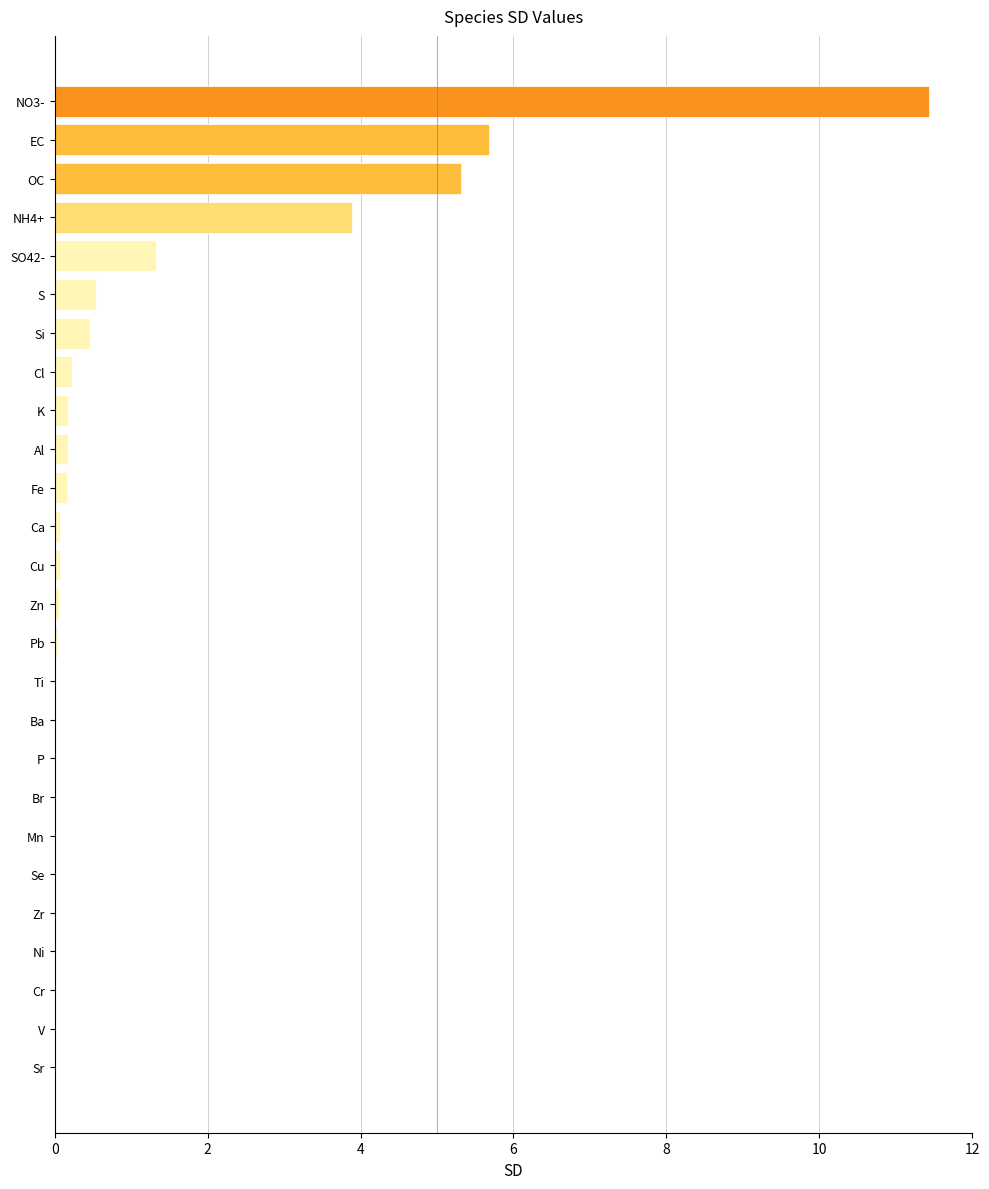

What is the sum of all values?

29.7